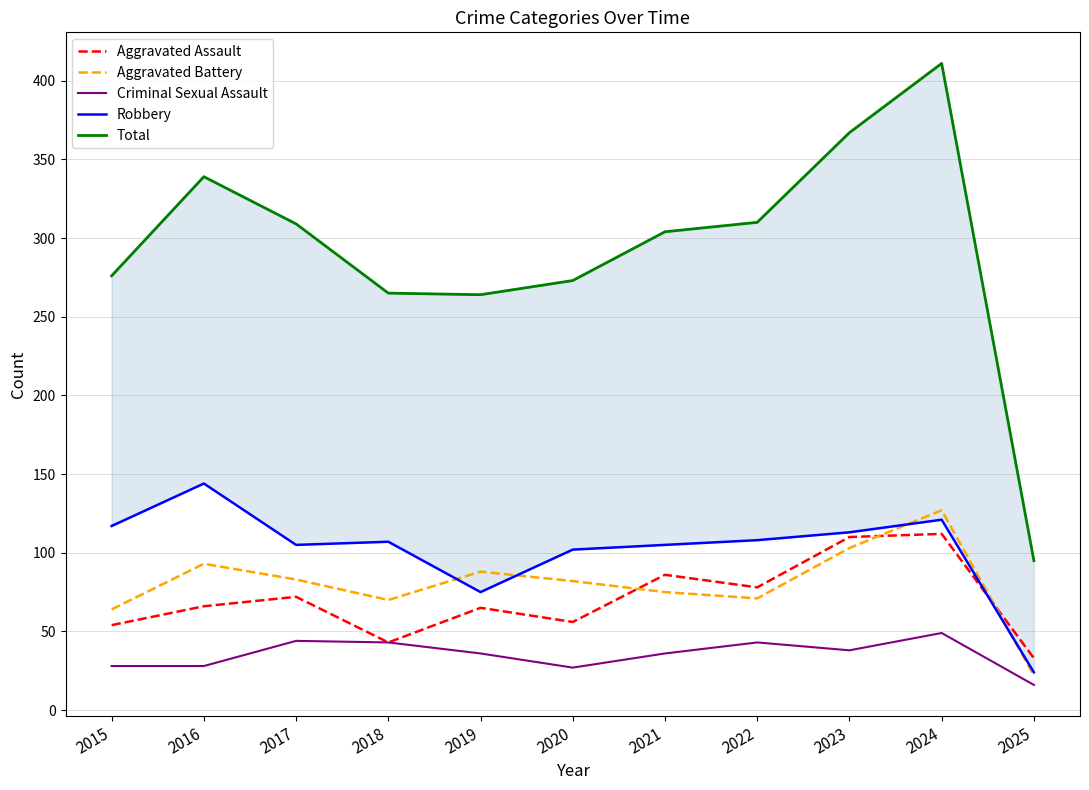

What is the difference between the maximum and minimum values in the Criminal Sexual Assault series?

33